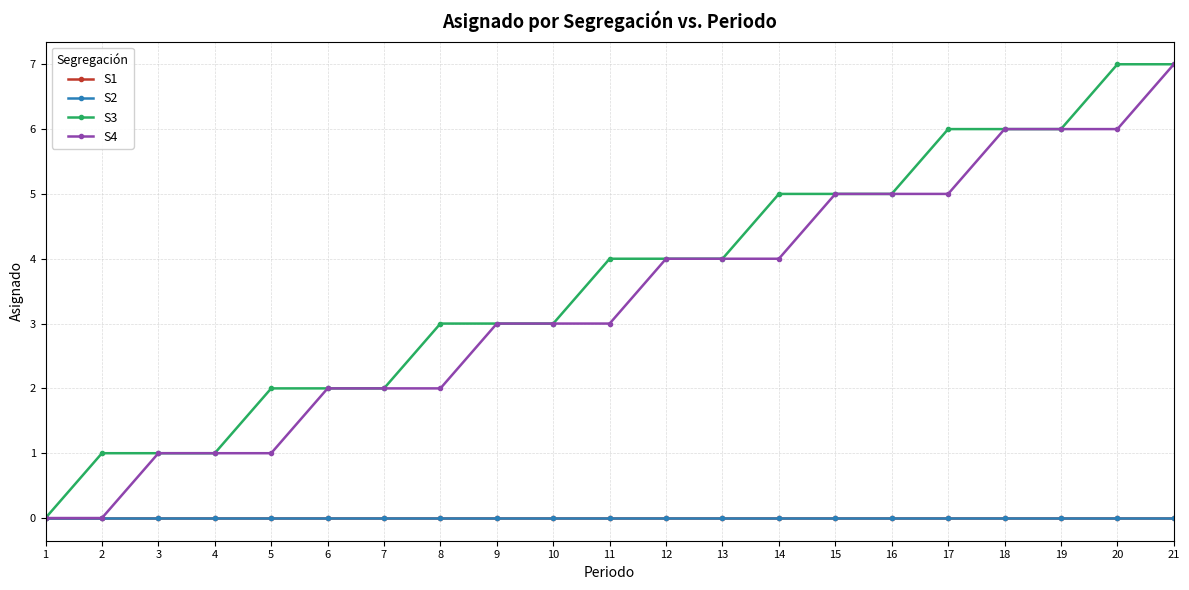

True or false: S2 and S4 cross at least once.

False